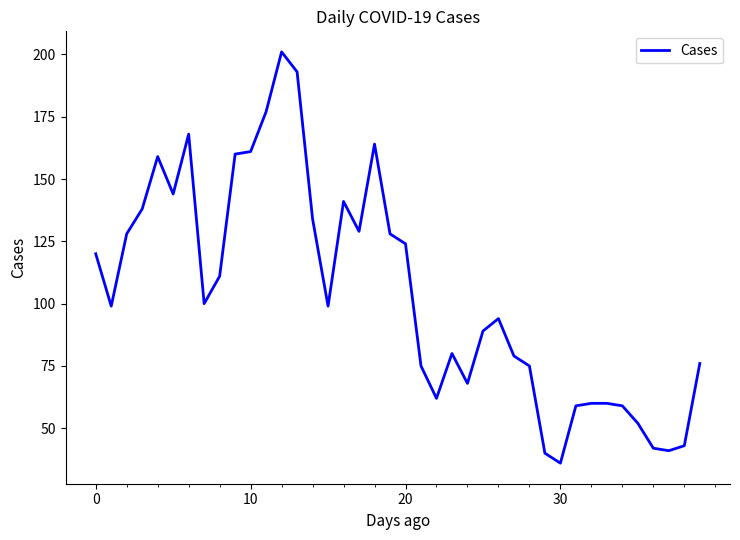

Is this an area chart (filled region under the line)?

No